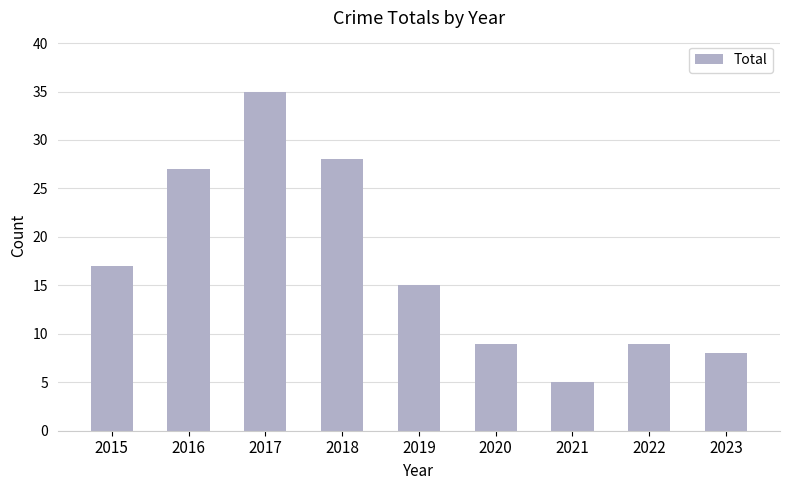

What is the maximum value shown in the chart?

35